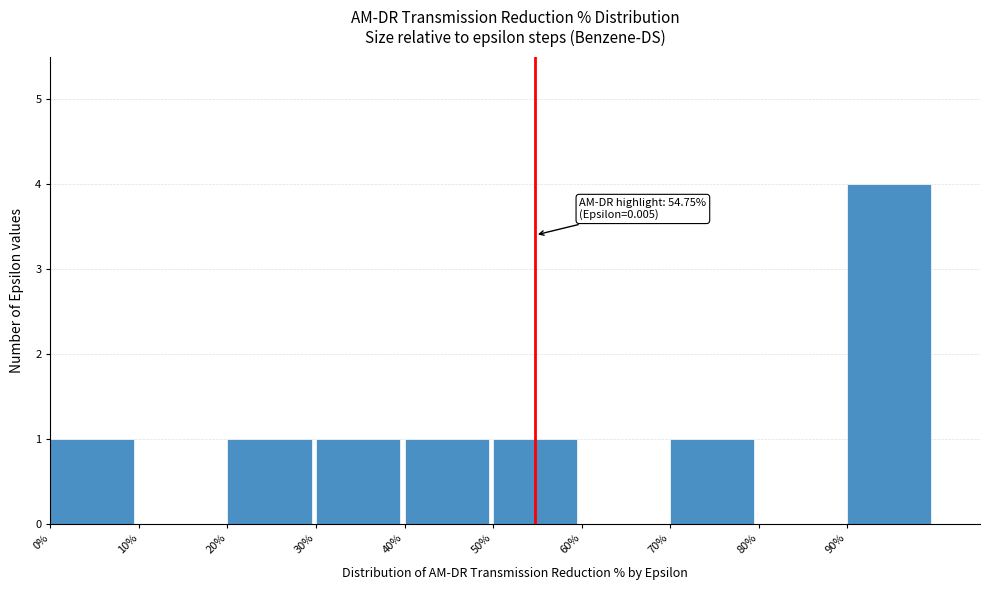

Which range on the x-axis has the tallest bar?

90 to 100